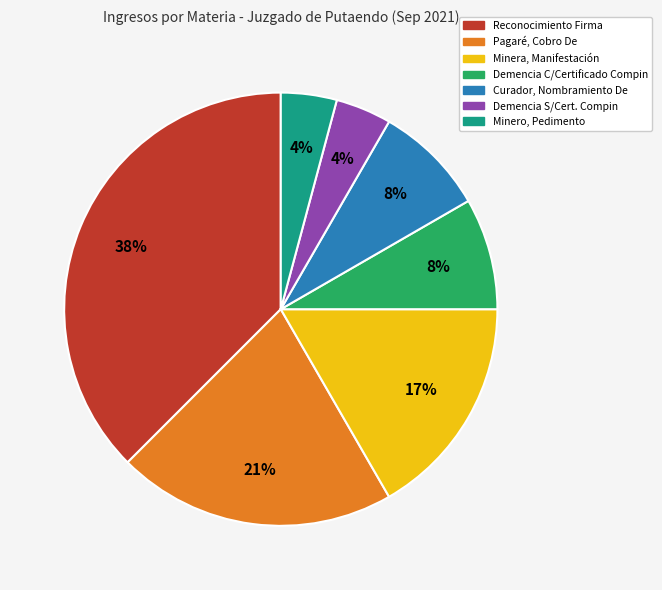

Is there a majority slice in this chart?

No